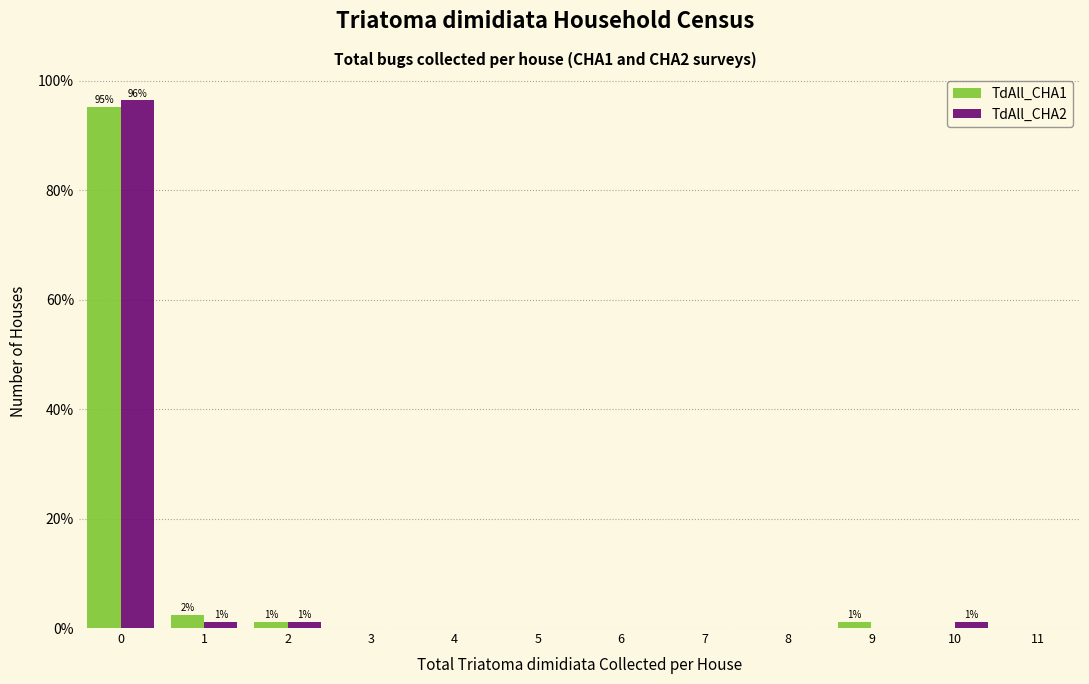

In the TdAll_CHA1 series, which range on the x-axis has the tallest bar?

-0.5 to 0.5